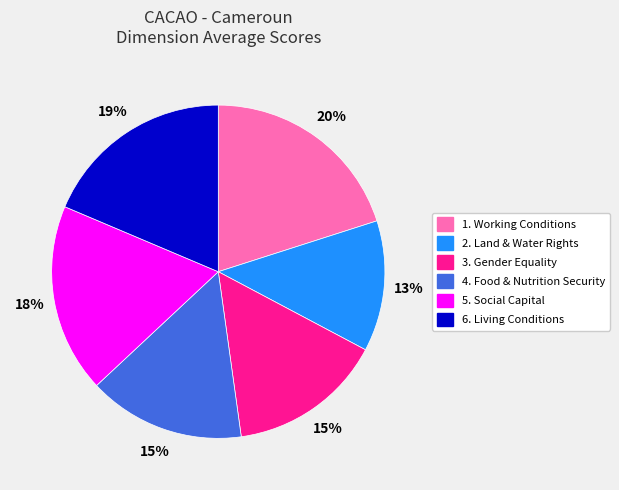

Does 3. Gender Equality represent more than half of the total?

No